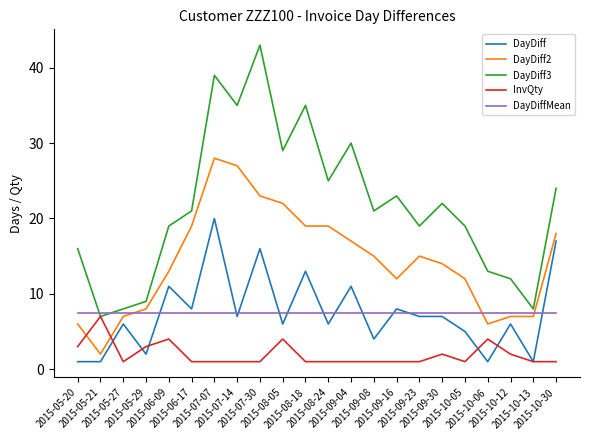

Reading left to right, list all the values displayed in this chart.

DayDiff: 1.0	1.0	6.0	2.0	11.0	8.0	20.0	7.0	16.0	6.0	13.0	6.0	11.0	4.0	8.0	7.0	7.0	5.0	1.0	6.0	1.0	17.0
DayDiff2: 6.0	2.0	7.0	8.0	13.0	19.0	28.0	27.0	23.0	22.0	19.0	19.0	17.0	15.0	12.0	15.0	14.0	12.0	6.0	7.0	7.0	18.0
DayDiff3: 16.0	7.0	8.0	9.0	19.0	21.0	39.0	35.0	43.0	29.0	35.0	25.0	30.0	21.0	23.0	19.0	22.0	19.0	13.0	12.0	8.0	24.0
InvQty: 3.0	7.0	1.0	3.0	4.0	1.0	1.0	1.0	1.0	4.0	1.0	1.0	1.0	1.0	1.0	1.0	2.0	1.0	4.0	2.0	1.0	1.0
DayDiffMean: 7.5	7.5	7.5	7.5	7.5	7.5	7.5	7.5	7.5	7.5	7.5	7.5	7.5	7.5	7.5	7.5	7.5	7.5	7.5	7.5	7.5	7.5